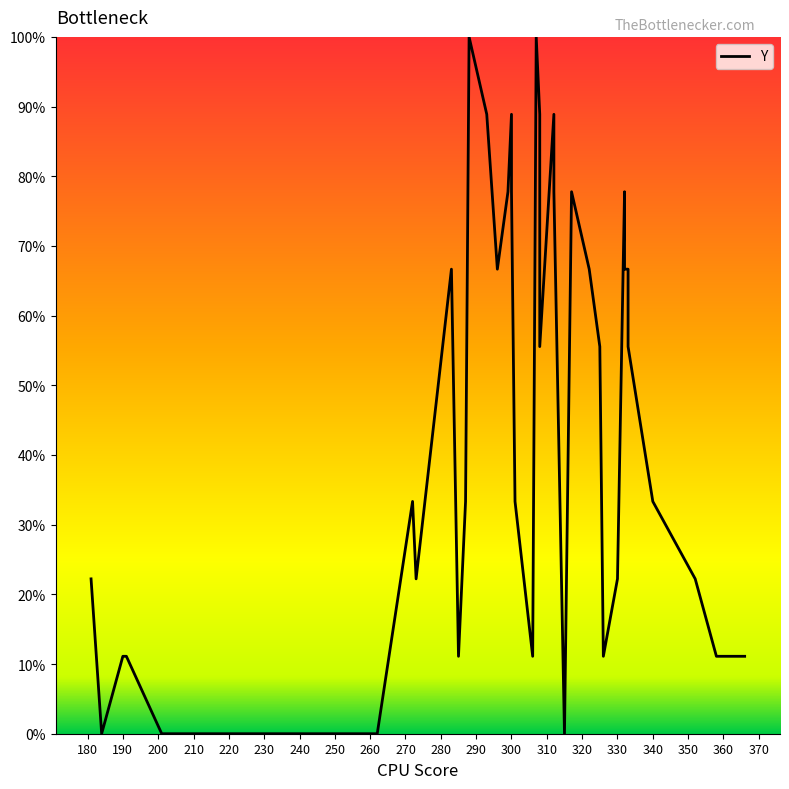

Is it true that the value at 180 is 31.3?

False